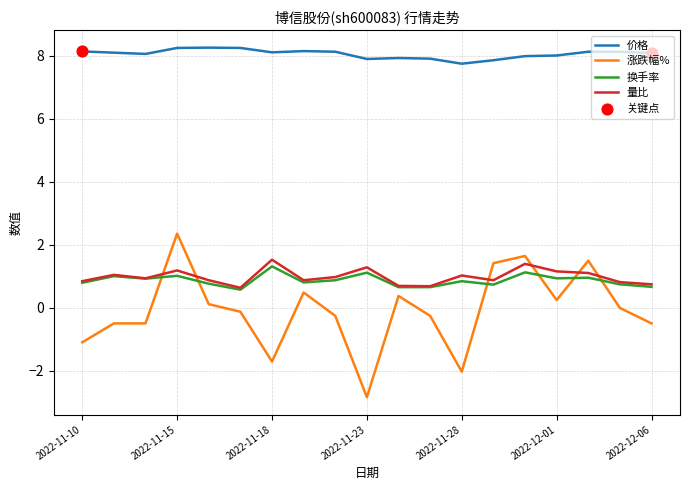

Which series has the largest total across all categories?

价格